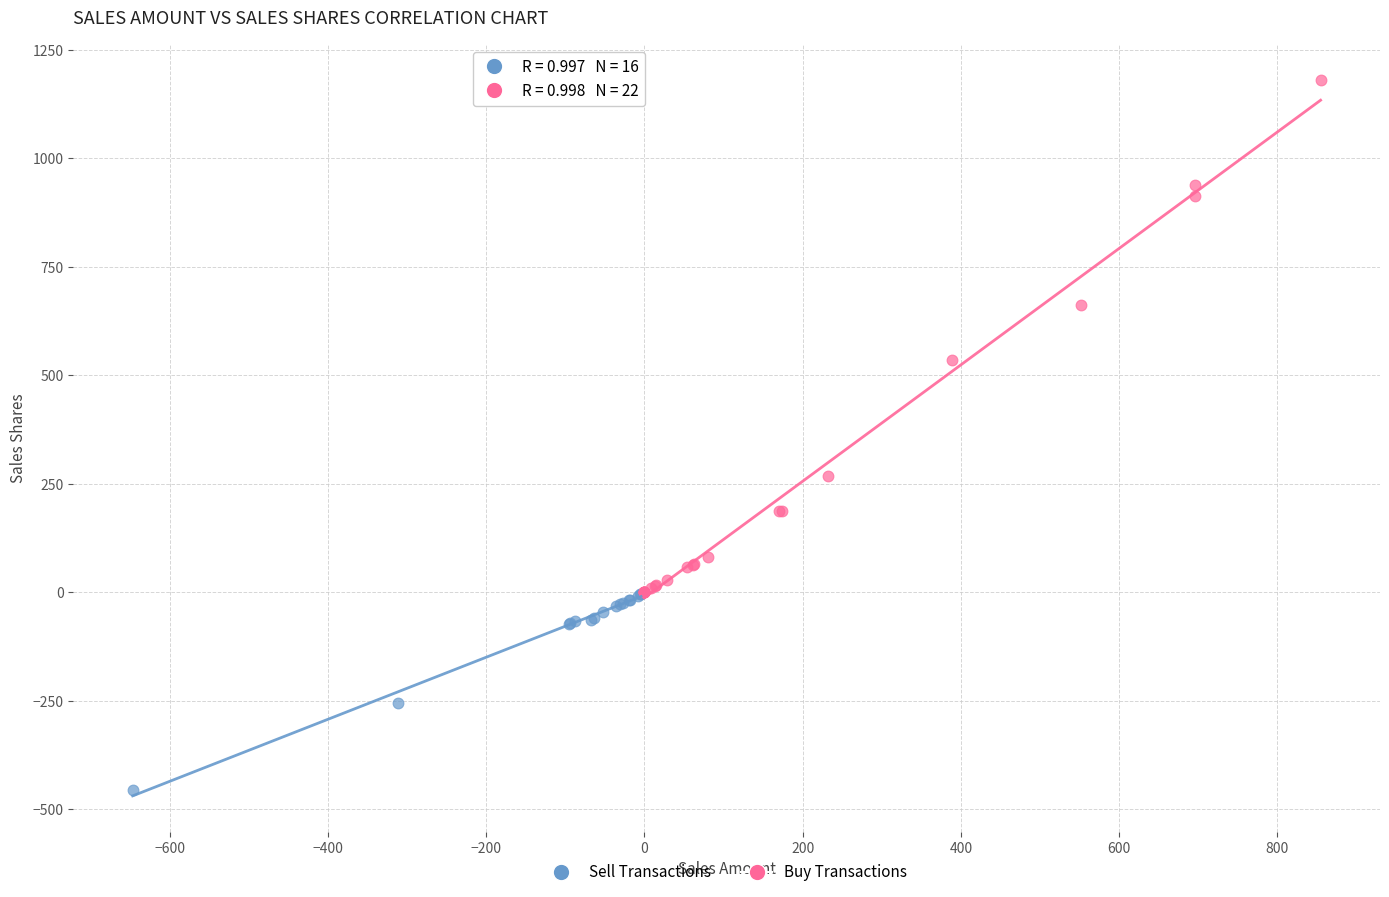

Which series has the largest Y range (max minus min)?

Buy Transactions